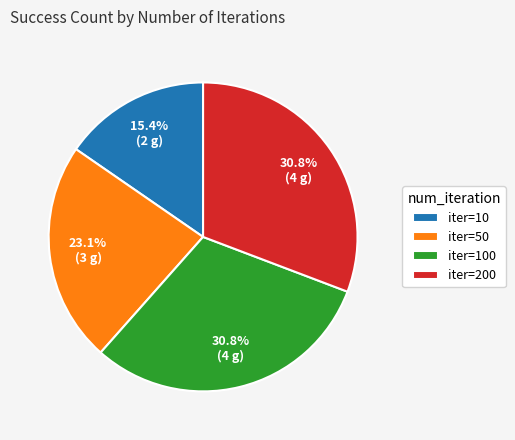

Which has a higher value, iter=10 or iter=100?

iter=100